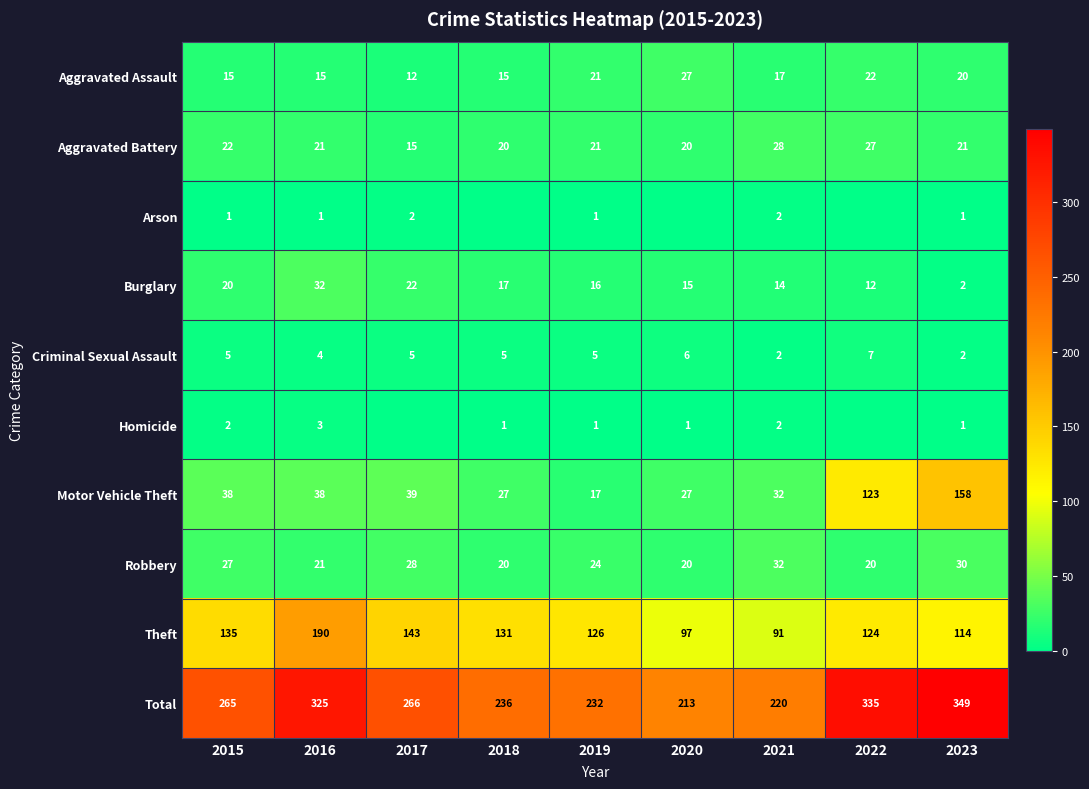

The value of Burglary at 2020 is 15. True or false?

True